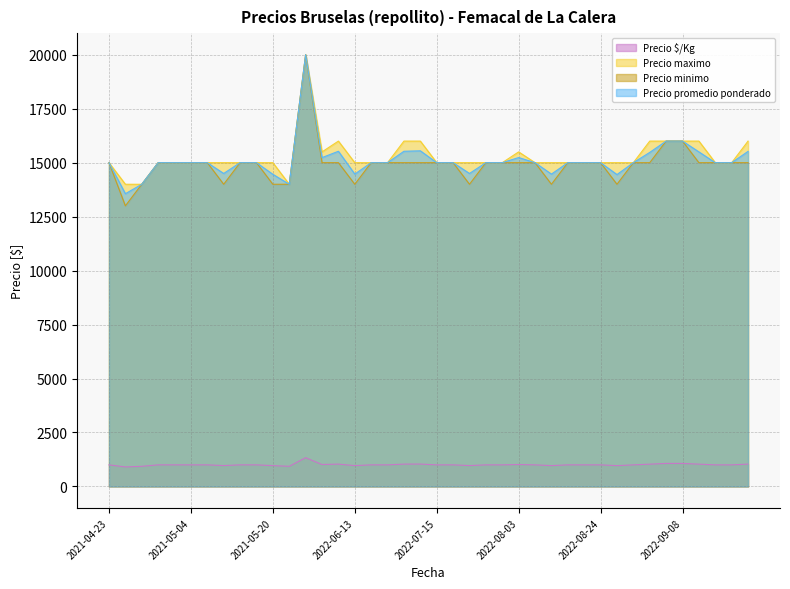

True or false: Precio promedio ponderado has more than 2 points higher than both neighbors.

True